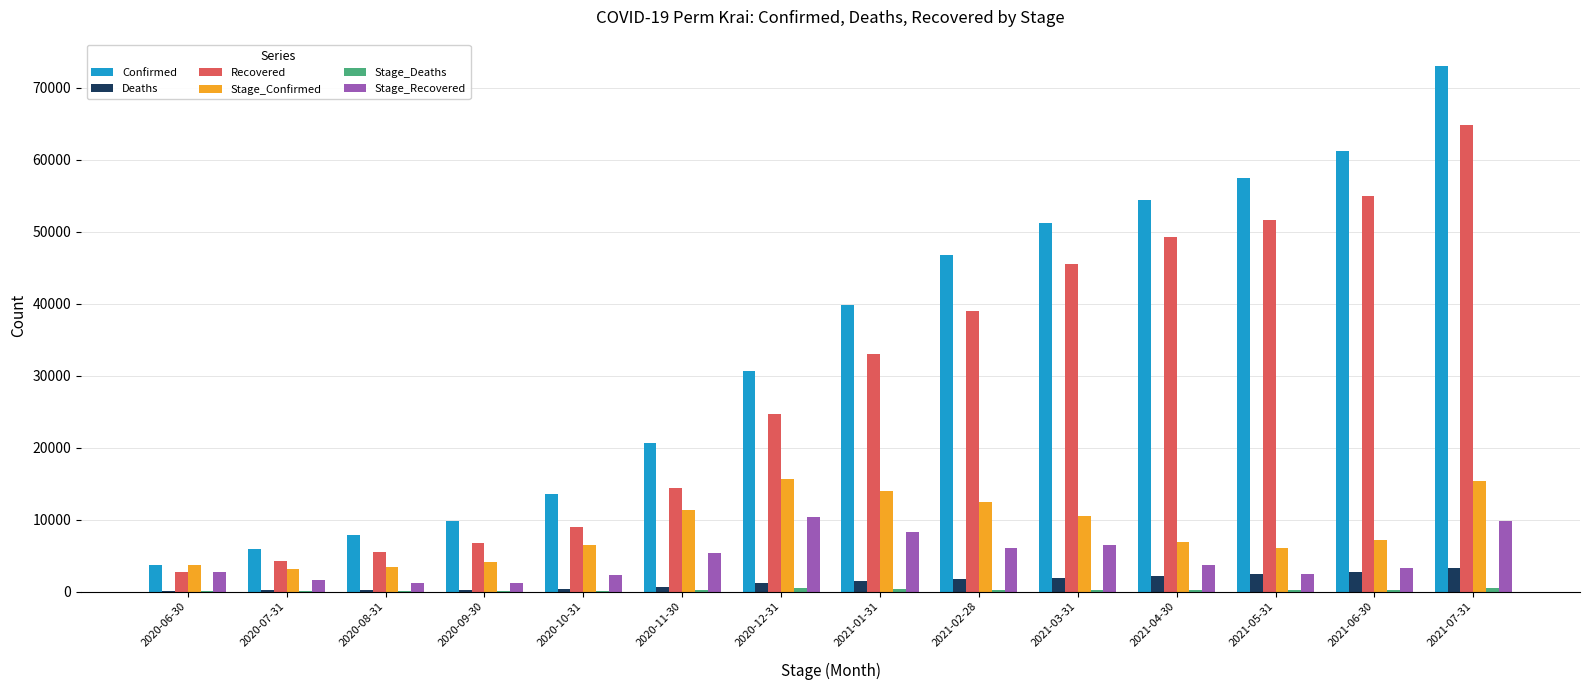

The Confirmed series shows 20682 at 2020-11-30. True or false?

True